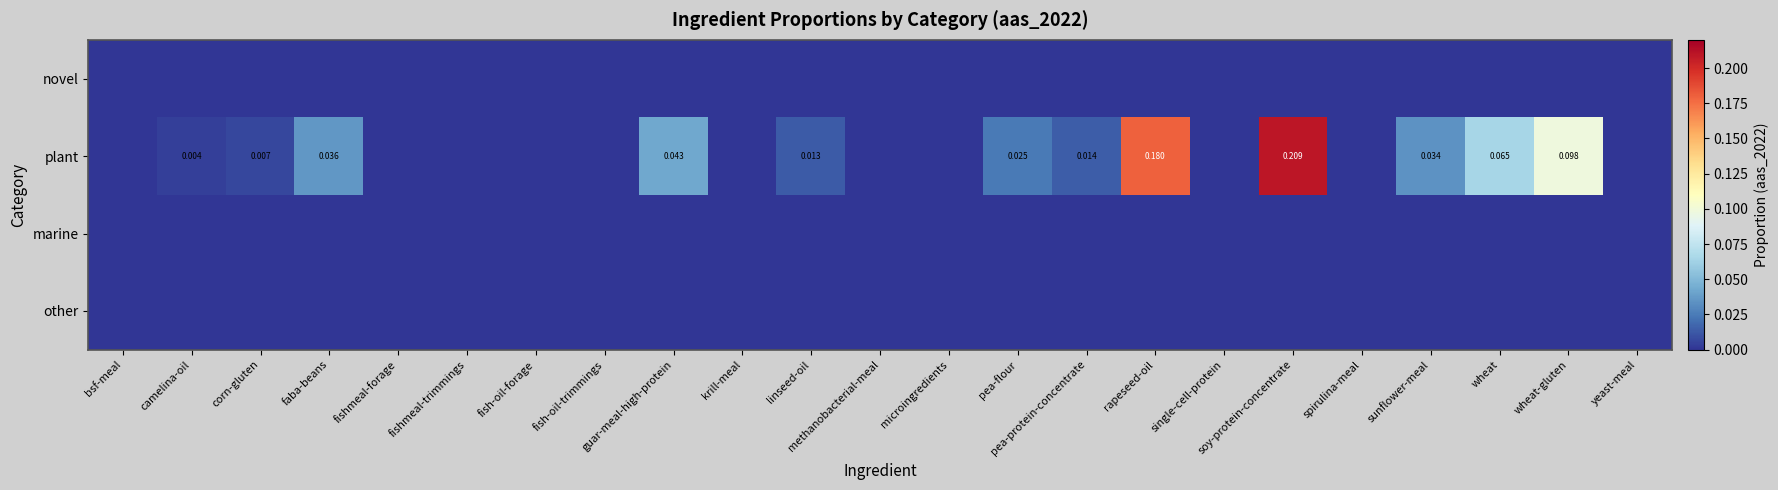

Is the value of novel at guar-meal-high-protein greater than the value of other at soy-protein-concentrate?

No